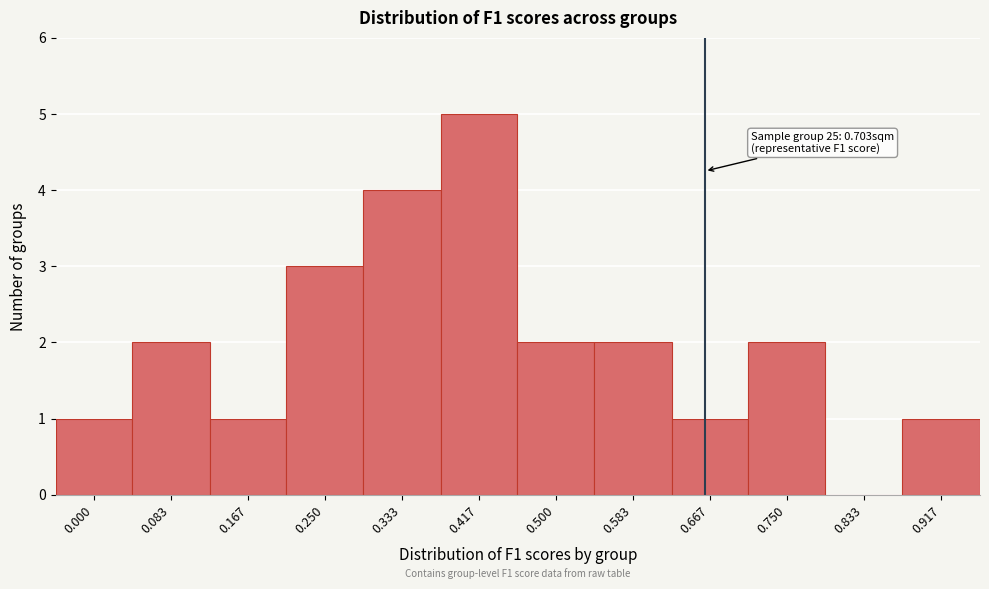

Reading right to left, what are all the values shown in this chart?

0.917=1	0.833=0	0.750=2	0.667=1	0.583=2	0.500=2	0.417=5	0.333=4	0.250=3	0.167=1	0.083=2	0.000=1